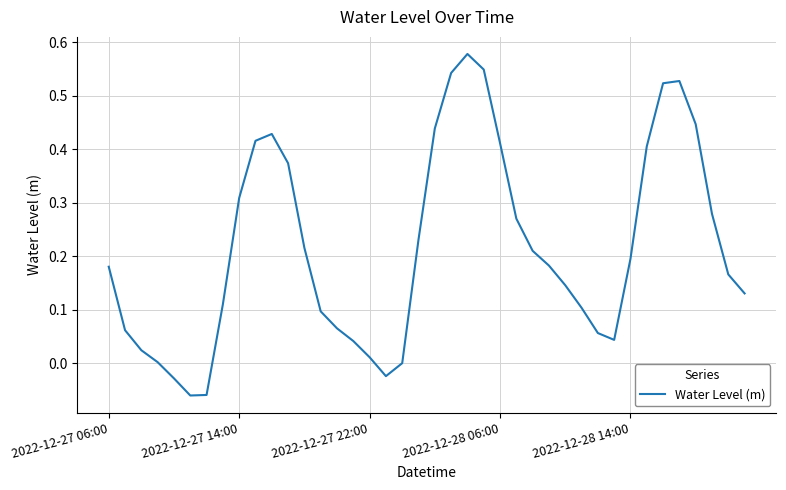

True or false: the data has more than 0 interior local peaks.

True